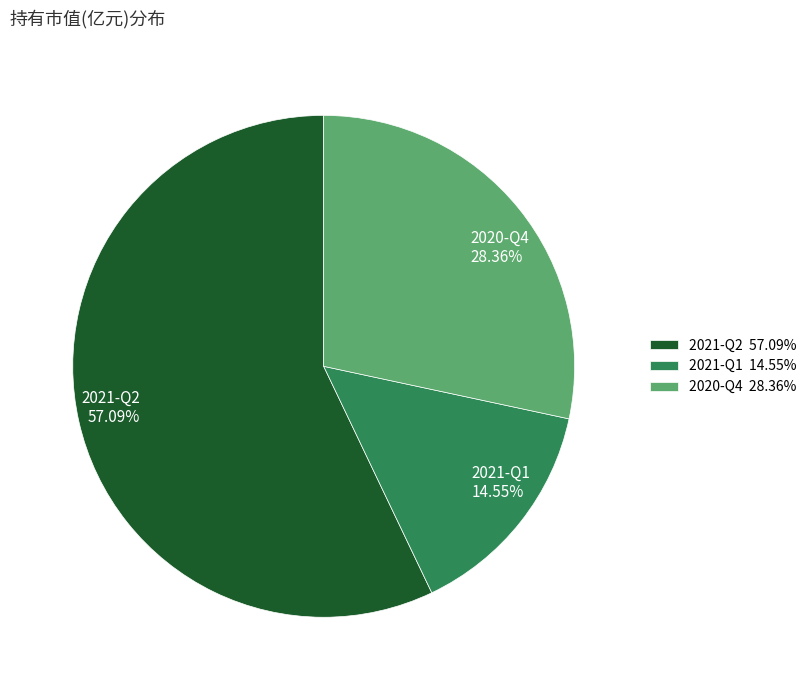

Which slice represents more than half of the pie?

2021-Q2